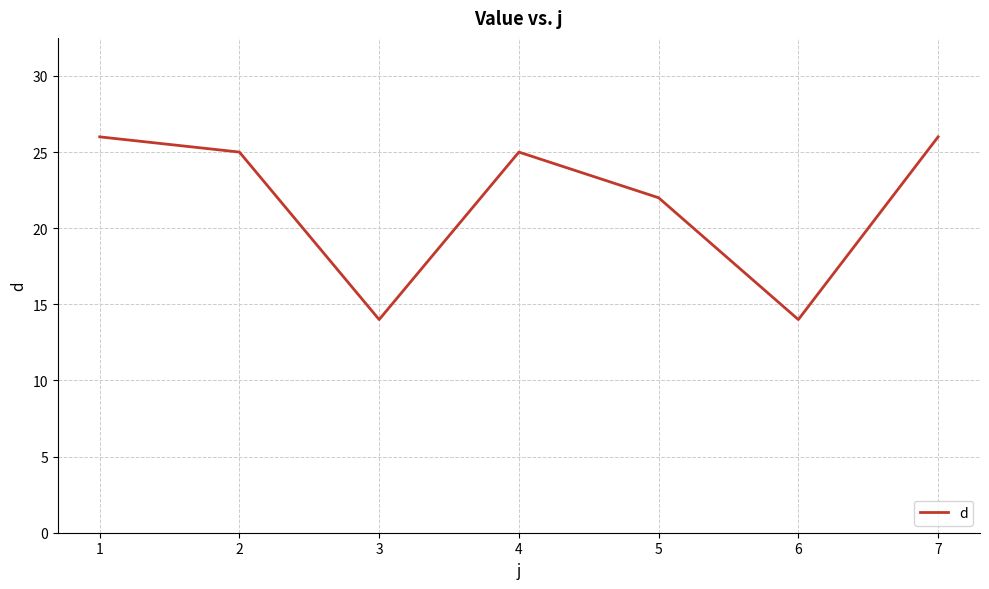

Does the chart display data point markers on the line(s)?

No